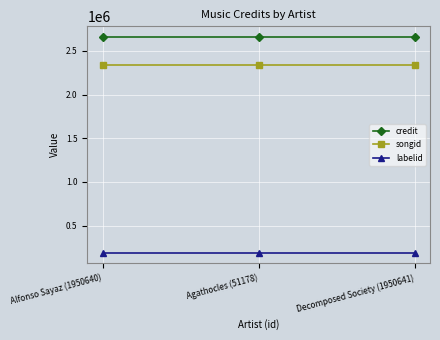

The labelid series shows 190700 at Alfonso Sayaz (1950640). True or false?

True